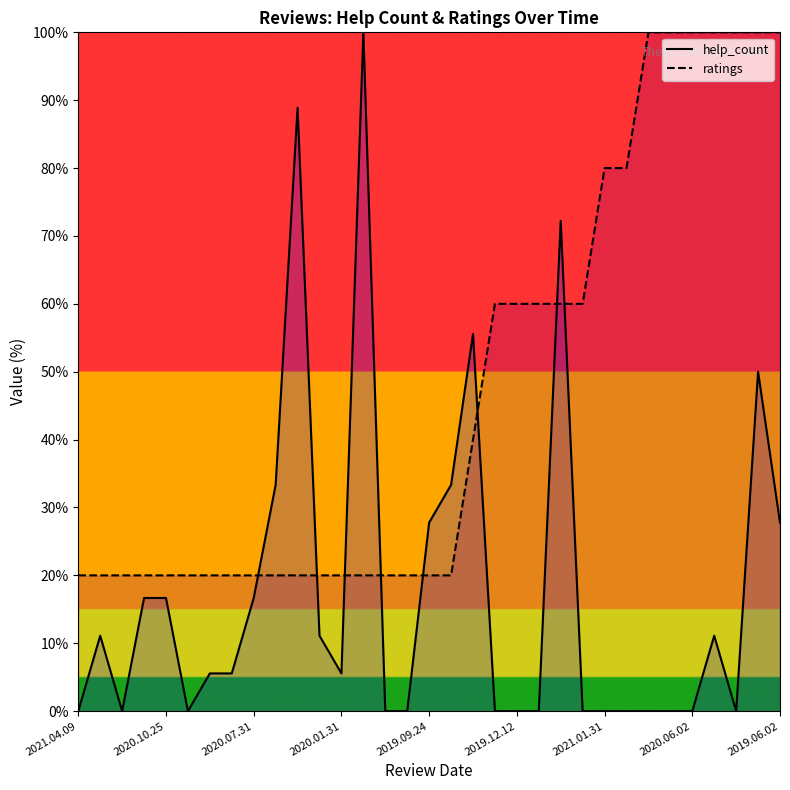

The value of ratings at 22 is 60.0. True or false?

True